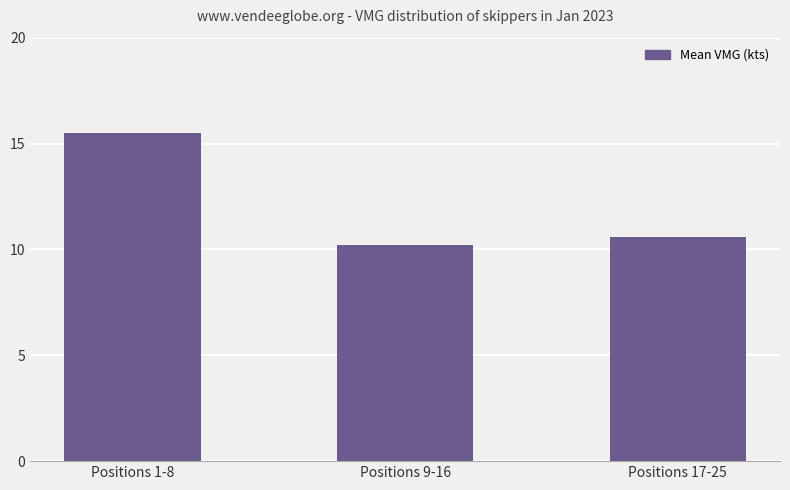

What is the approximate value at Positions 9-16?

10.2